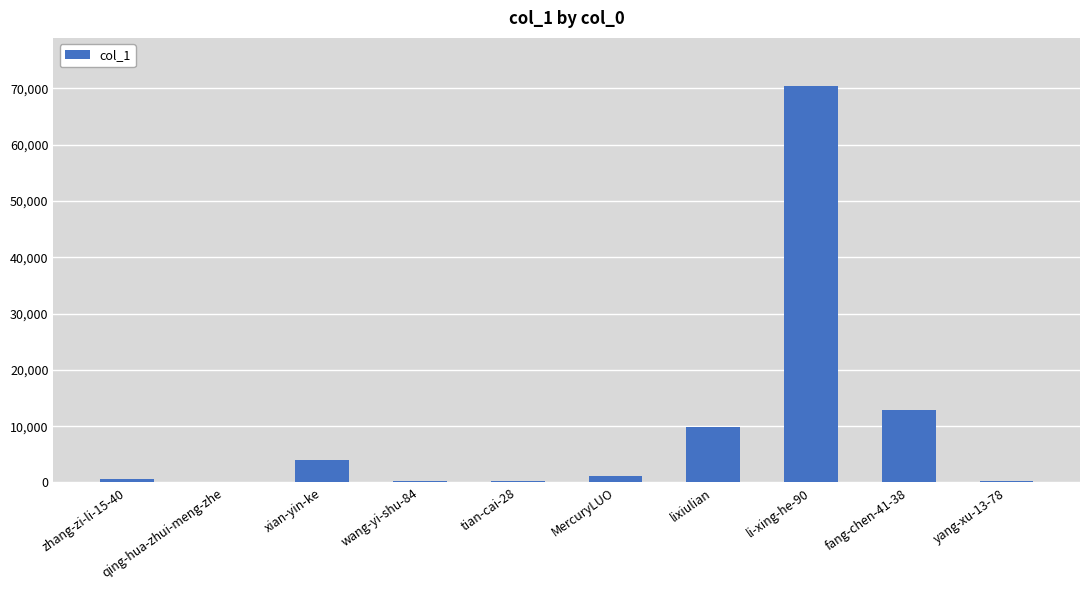

What is the average value?

9965